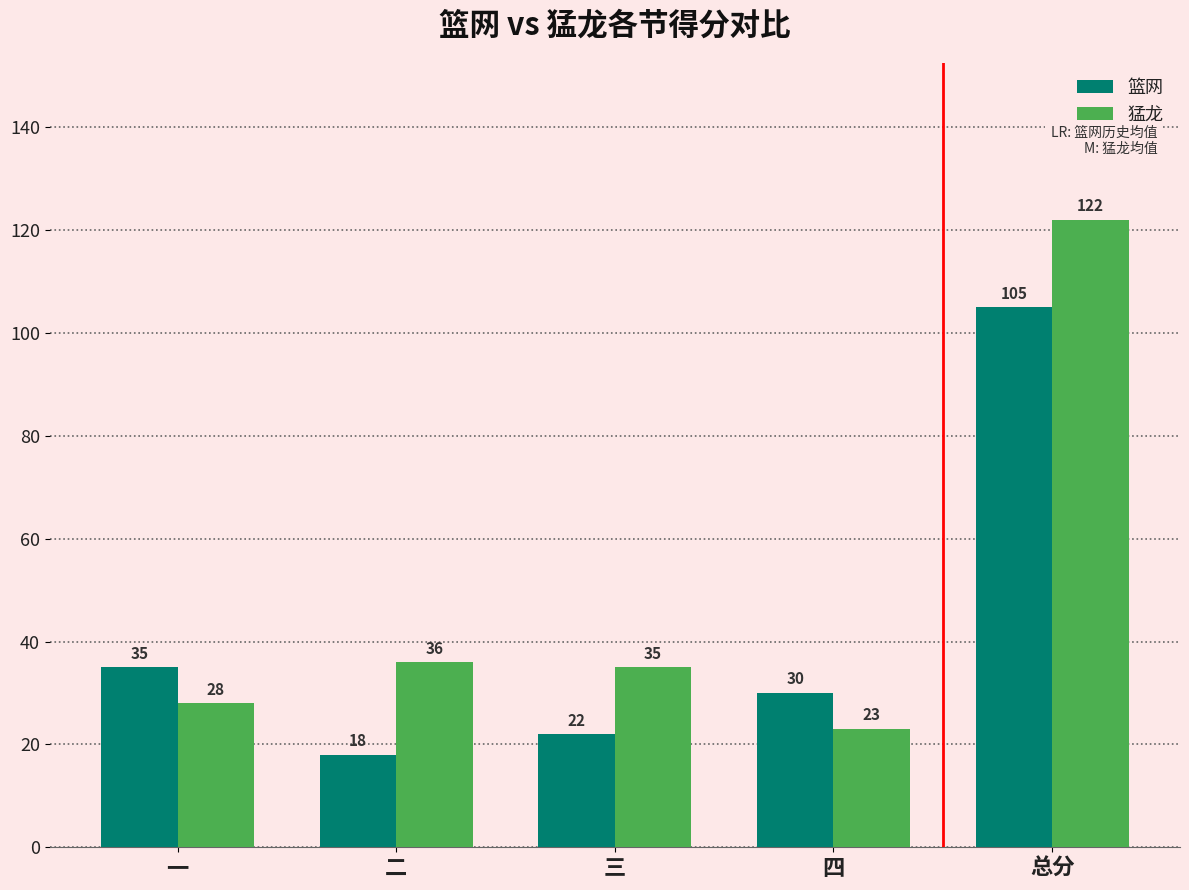

At 三, list the series in order from smallest to largest.

篮网, 猛龙